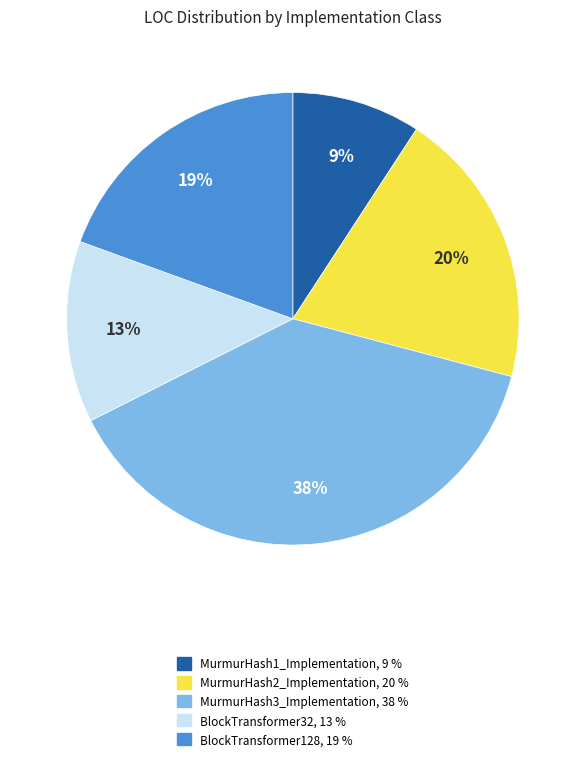

Is the sum of BlockTransformer32 and MurmurHash1_Implementation greater than half?

No